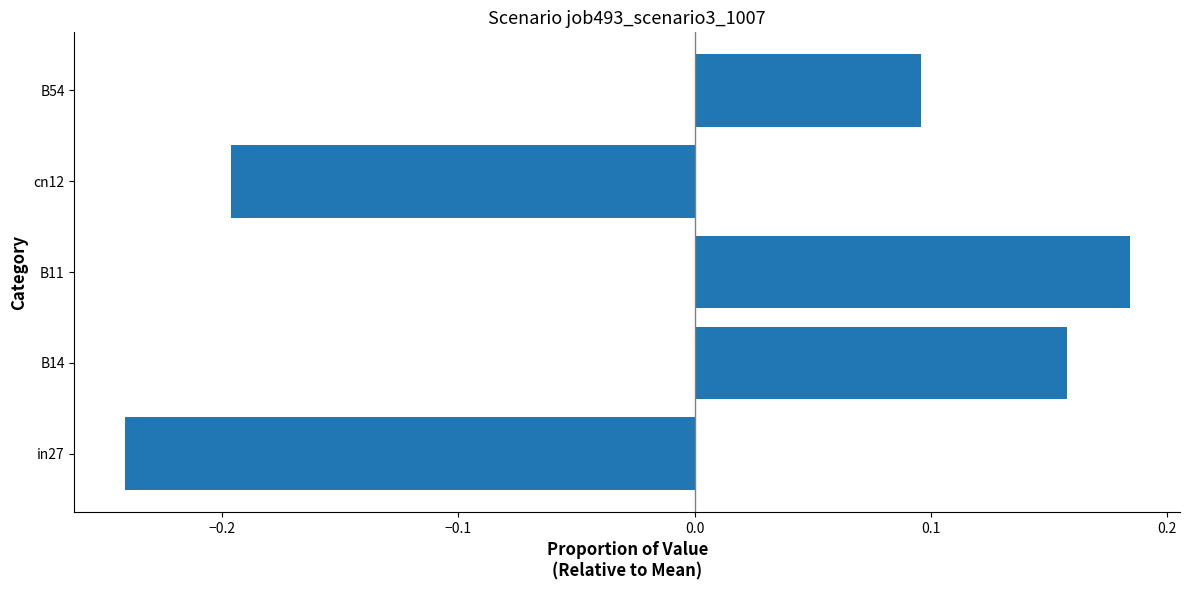

What is the difference between the second highest and second lowest values?

0.4